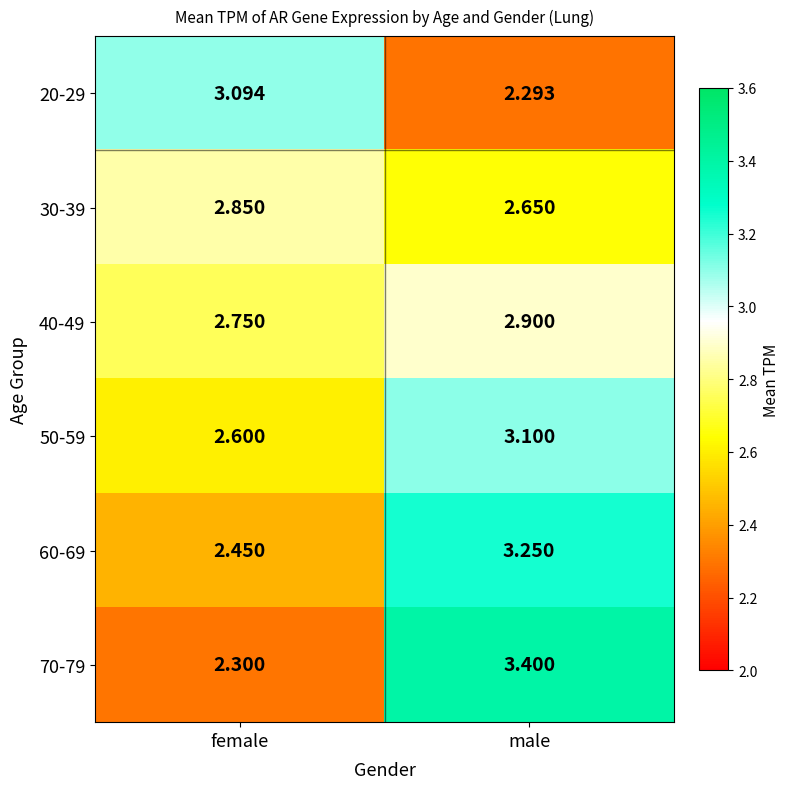

Is the value of 60-69 at female greater than the value of 20-29 at female?

No